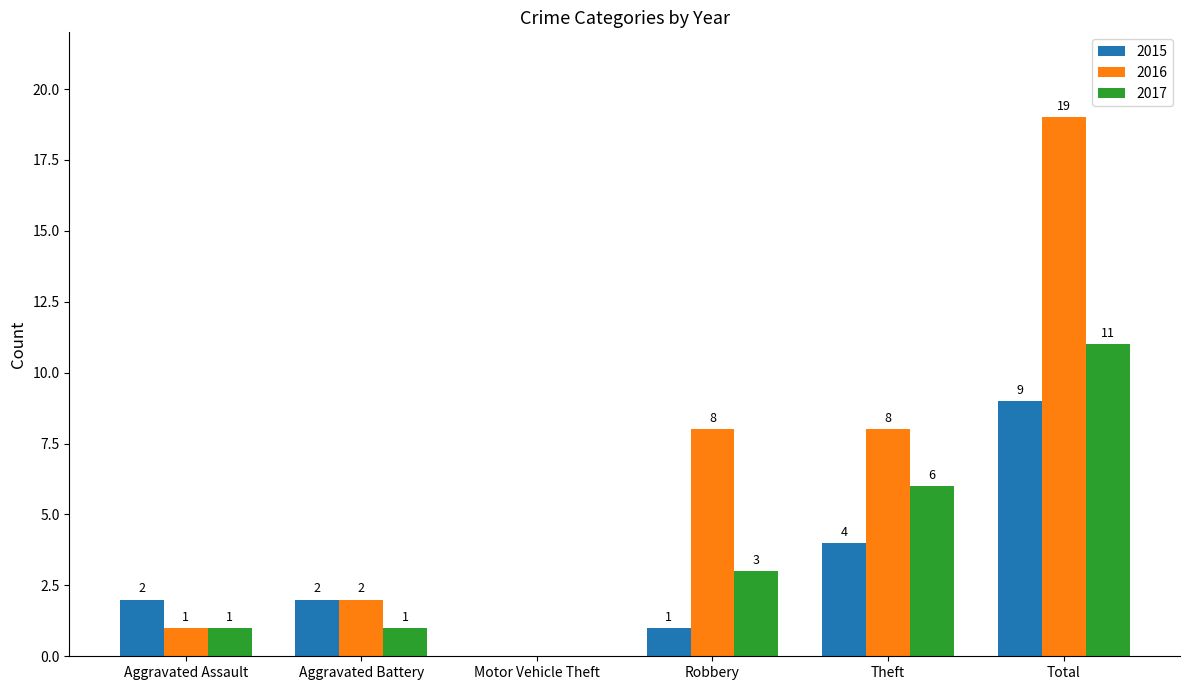

How many 2015 values are between 1 and 4?

4